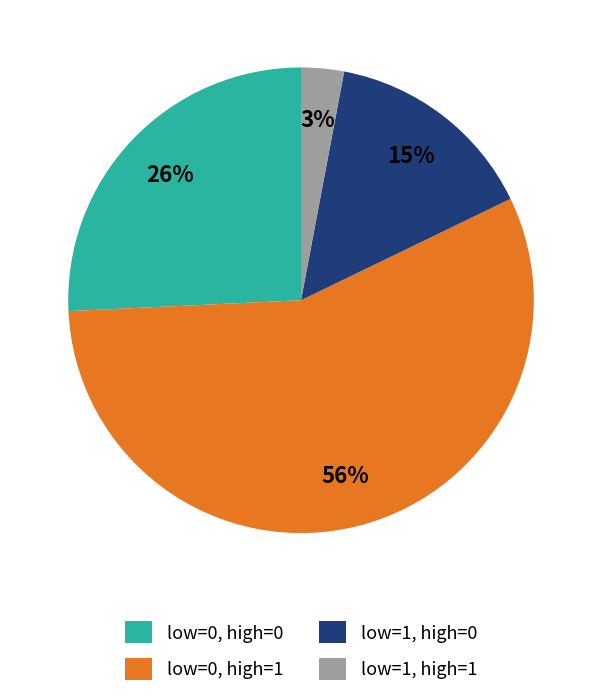

What is the largest slice in the pie chart?

low=0, high=1